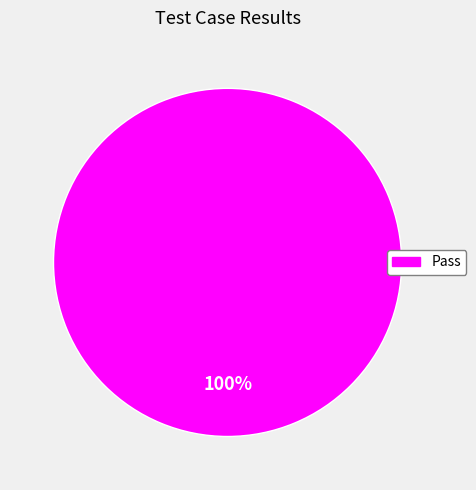

Is there any slice that represents more than half of the pie?

Yes